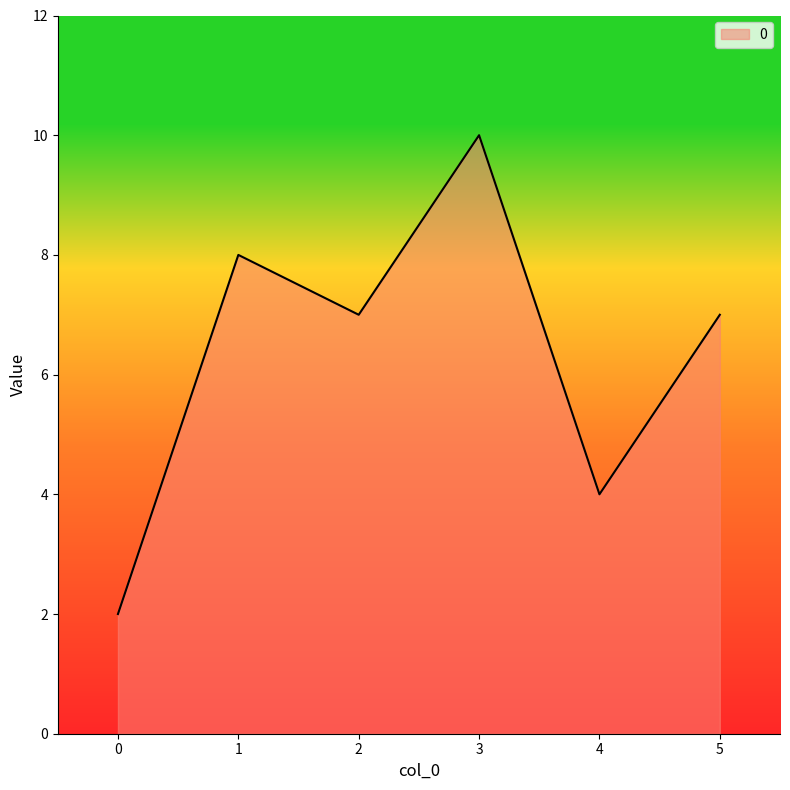

How many series are shown in this chart?

1